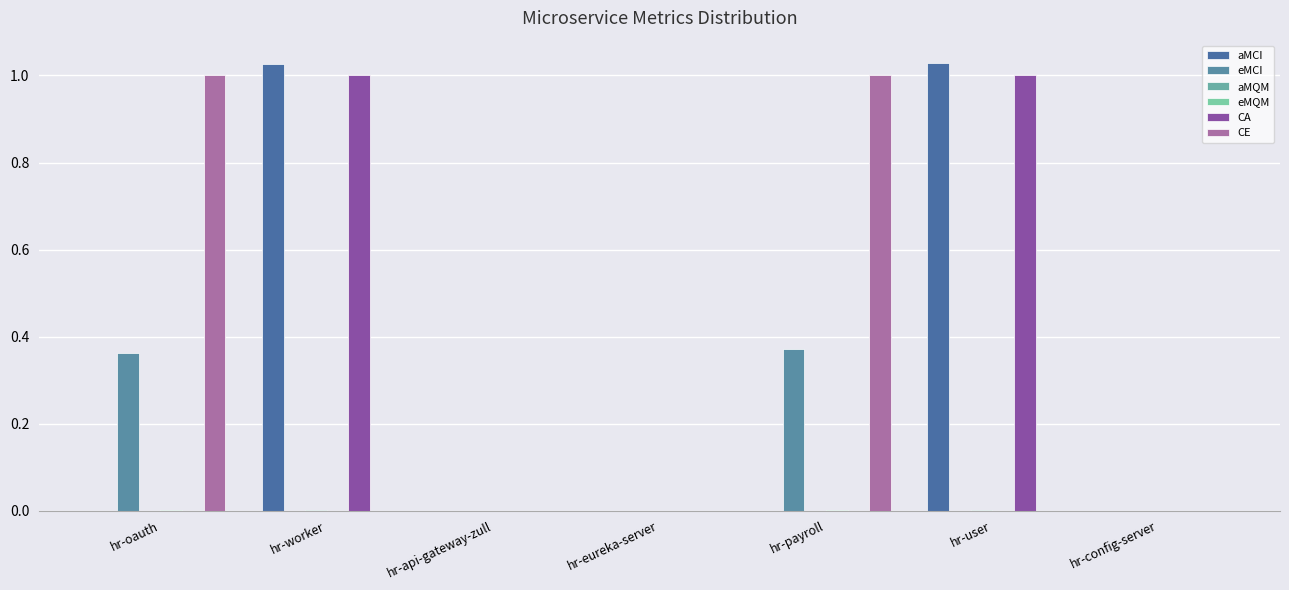

Reading right to left, extract all data points from this chart.

aMCI: 0.0	1.0	0.0	0.0	0.0	1.0	0.0
eMCI: 0.0	0.0	0.4	0.0	0.0	0.0	0.4
aMQM: 0.0	0.0	0.0	0.0	0.0	0.0	0.0
eMQM: 0.0	0.0	0.0	0.0	0.0	0.0	0.0
CA: 0.0	1.0	0.0	0.0	0.0	1.0	0.0
CE: 0.0	0.0	1.0	0.0	0.0	0.0	1.0